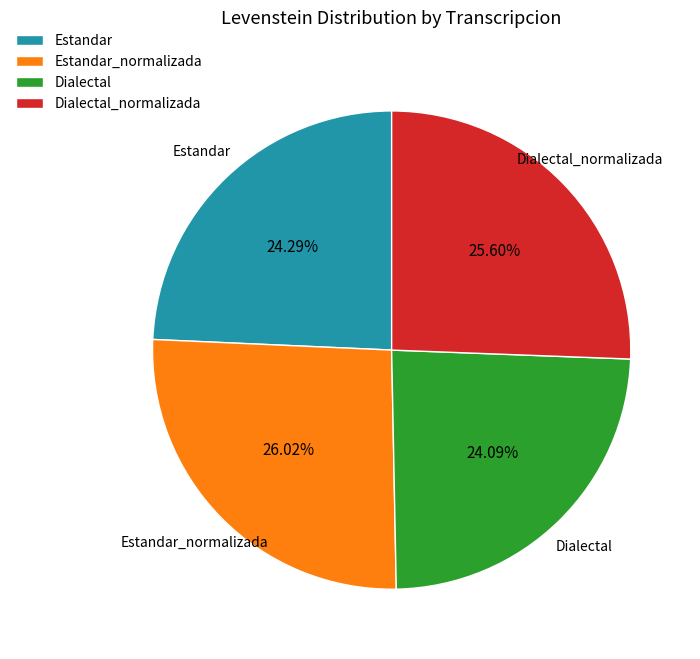

To the nearest percent, what portion does Estandar represent?

24%